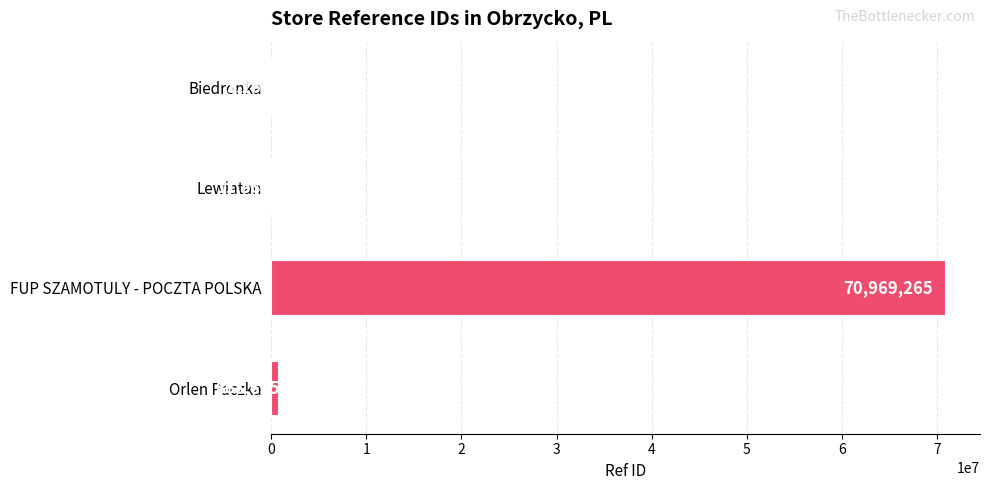

What is the sum of the values at Biedronka and Orlen Paczka?

866816